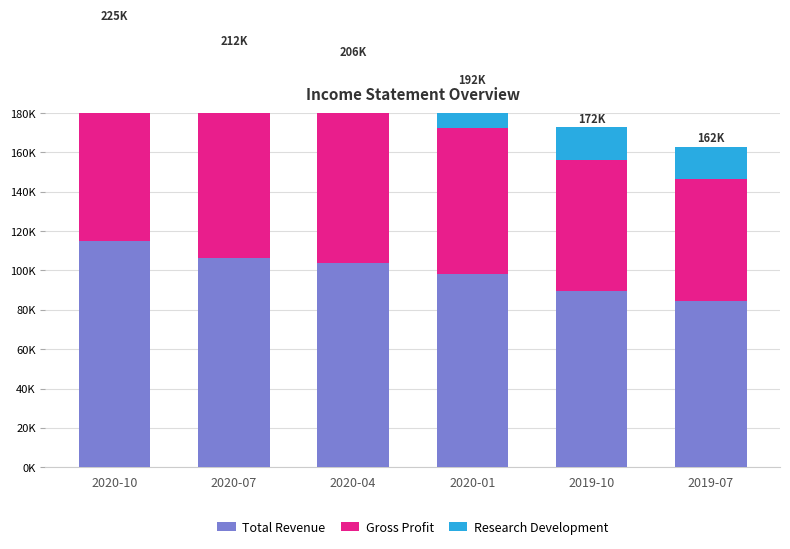

What is the value of the Research Development bar at the 5th from the left?

16500